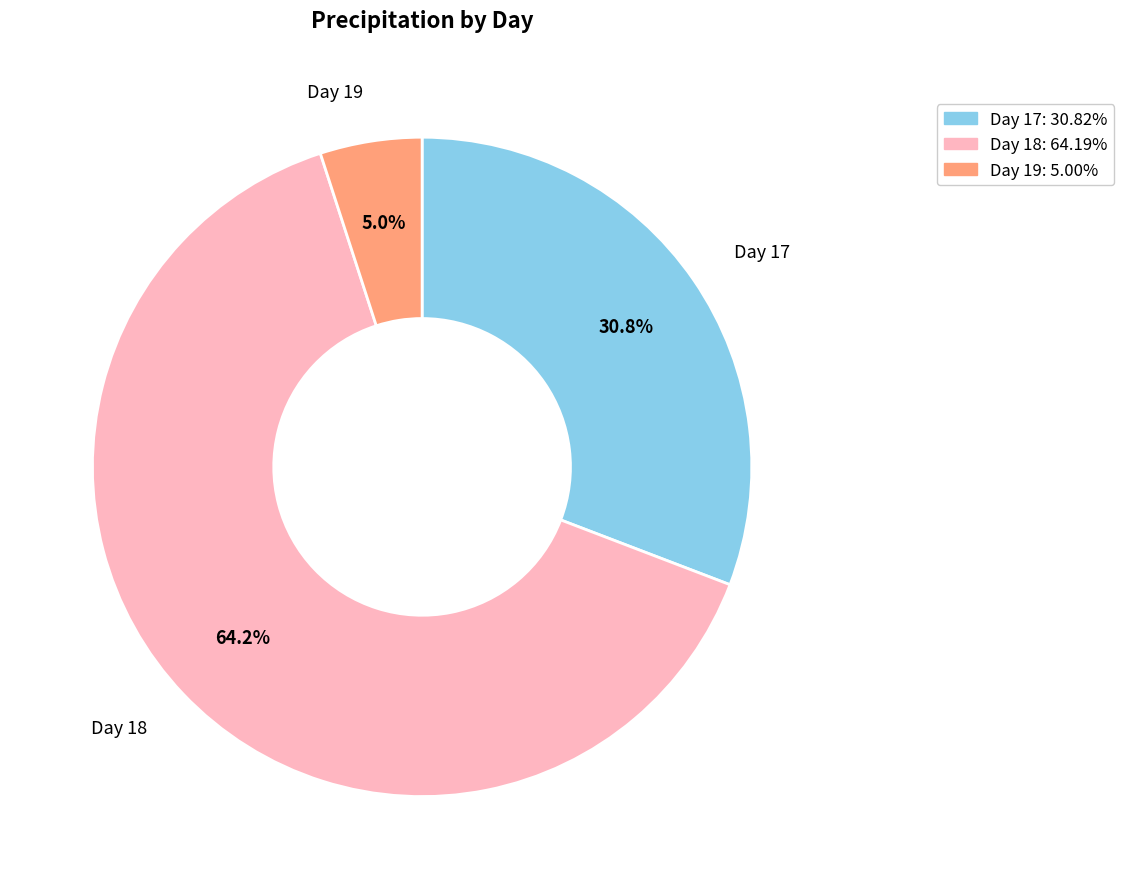

Rank the categories by value from highest to lowest.

Day 18, Day 17, Day 19